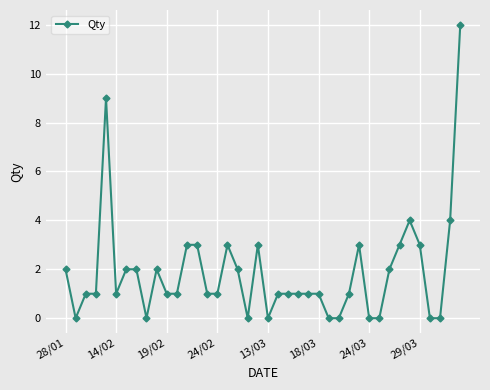

What is the greatest value displayed?

12